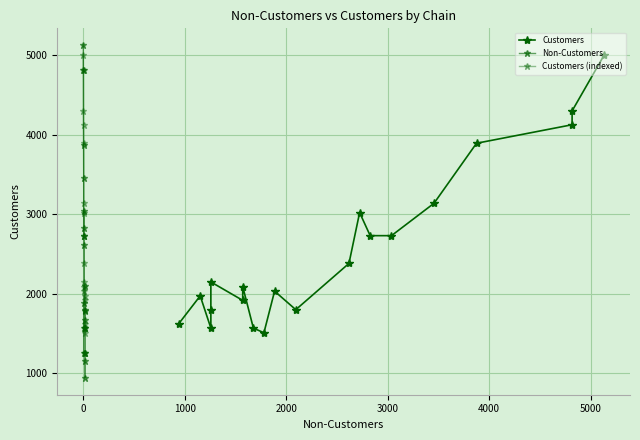

True or false: Non-Customers and Customers cross at least once.

True